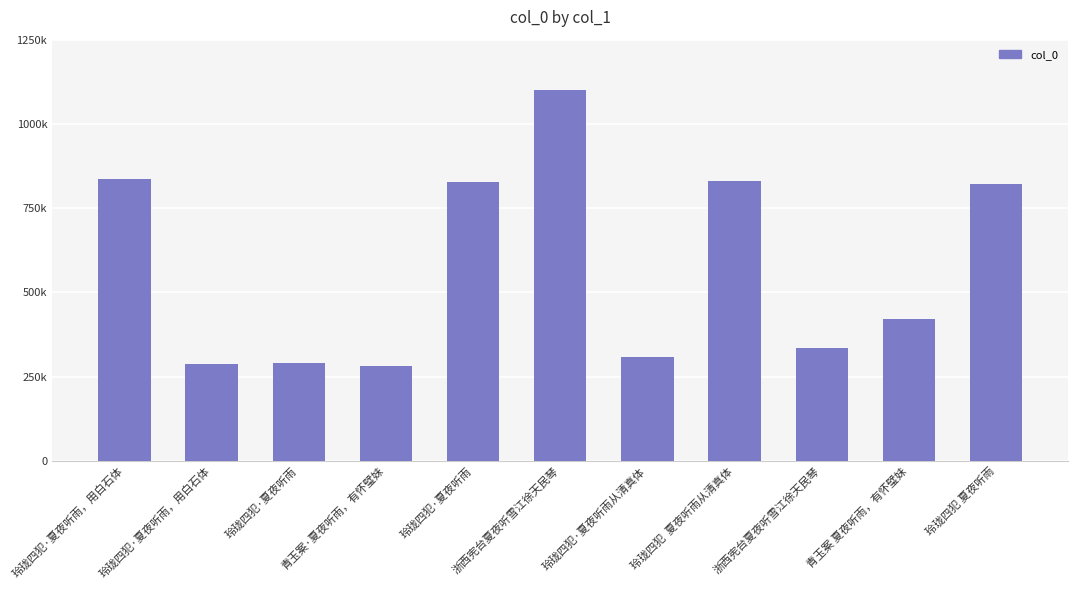

Reading left to right, transcribe all the data shown in this chart.

837454	287213	289872	281635	826764	1100756	308378	830966	334430	420977	820893